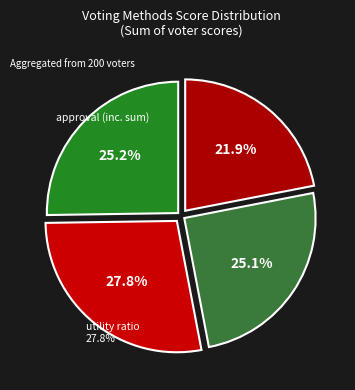

Which category has the smallest portion of the pie?

knapsack ratio